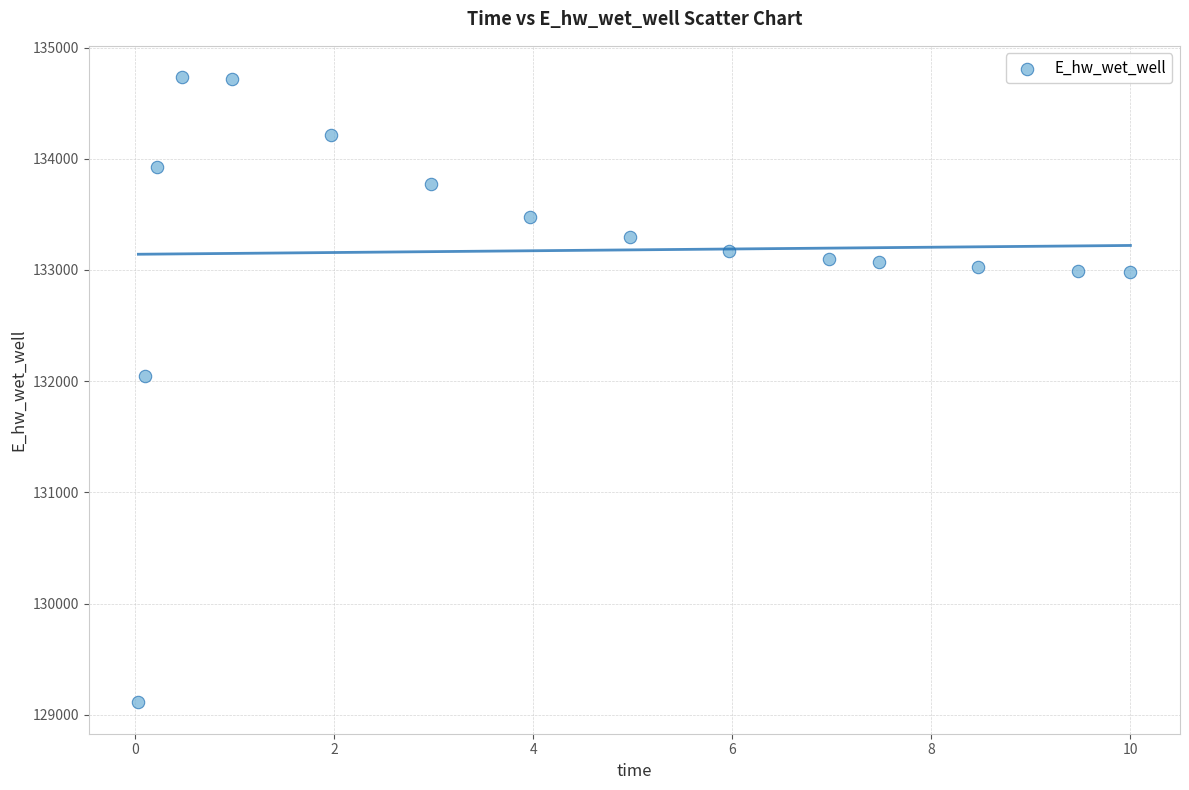

What is the range of Y values (max minus min)?

5624.8